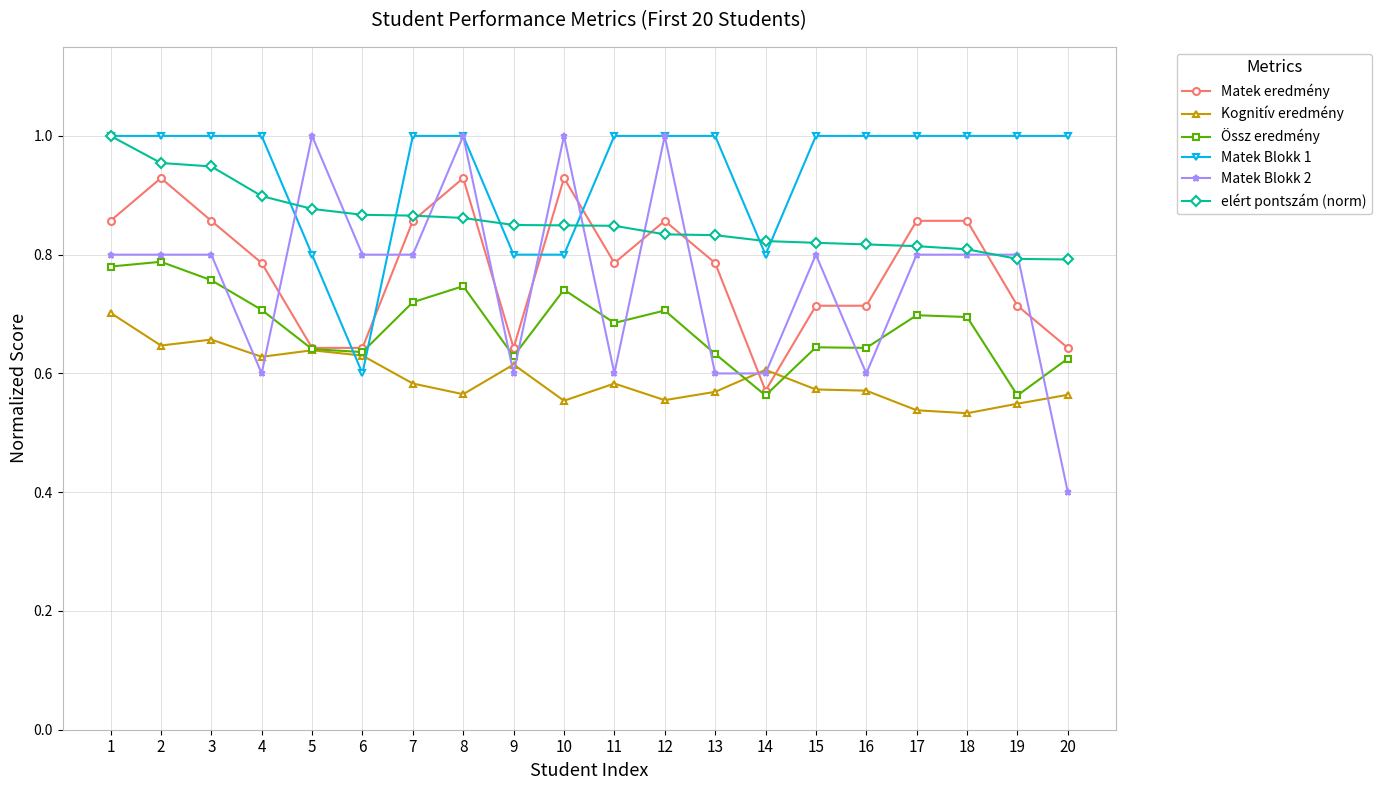

Where do Matek eredmény and Matek Blokk 2 first cross each other?

4 and 5